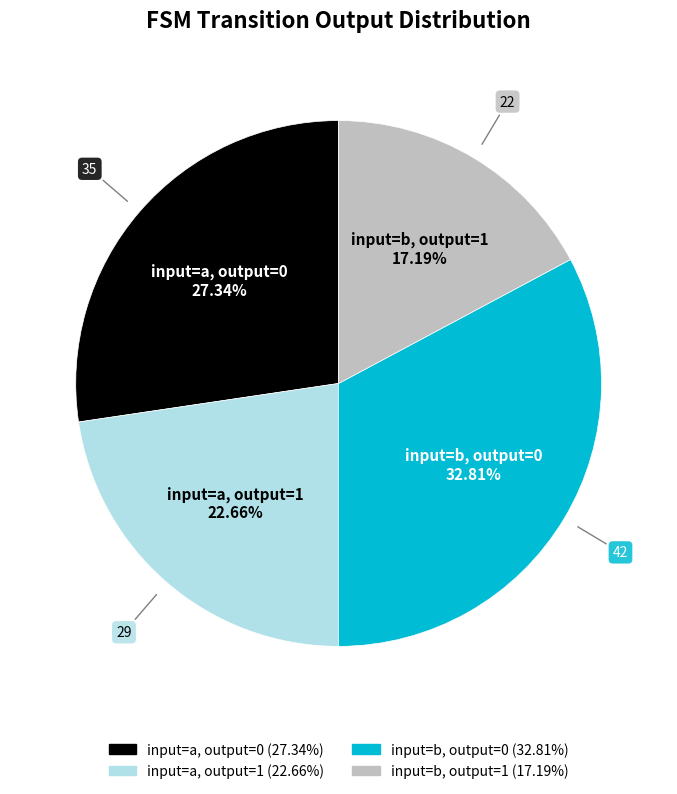

Is there a majority slice in this chart?

No